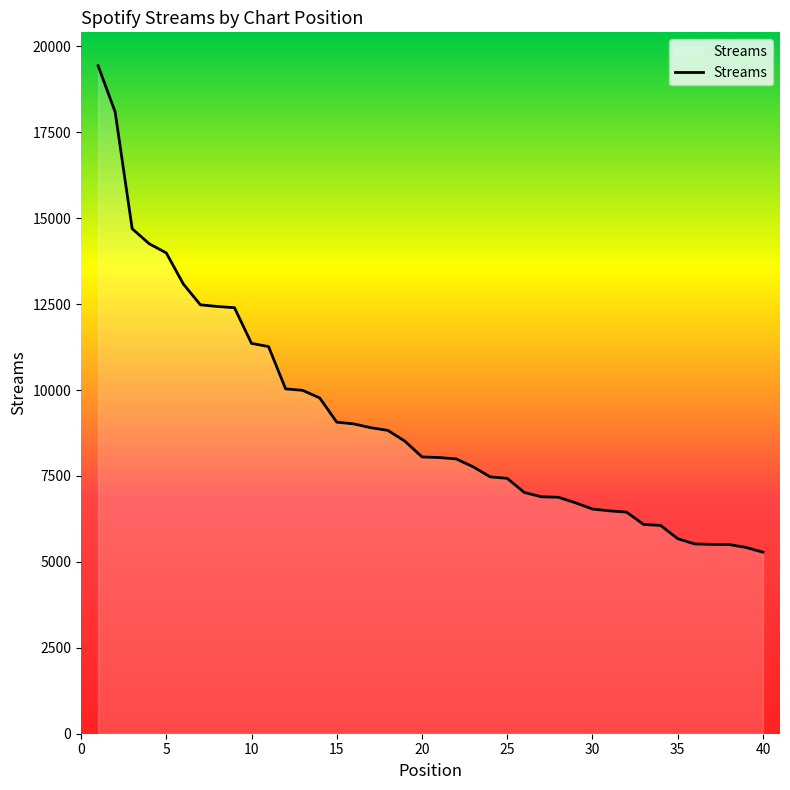

What is the minimum value shown in the chart?

5283